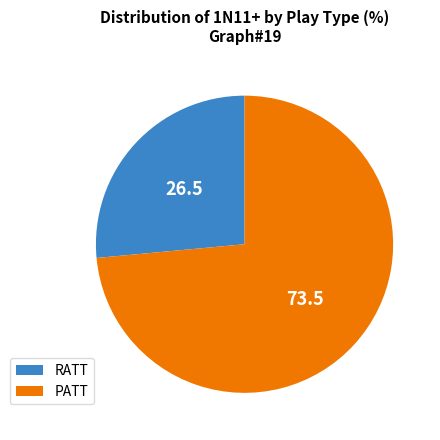

Does any single category account for the majority?

Yes